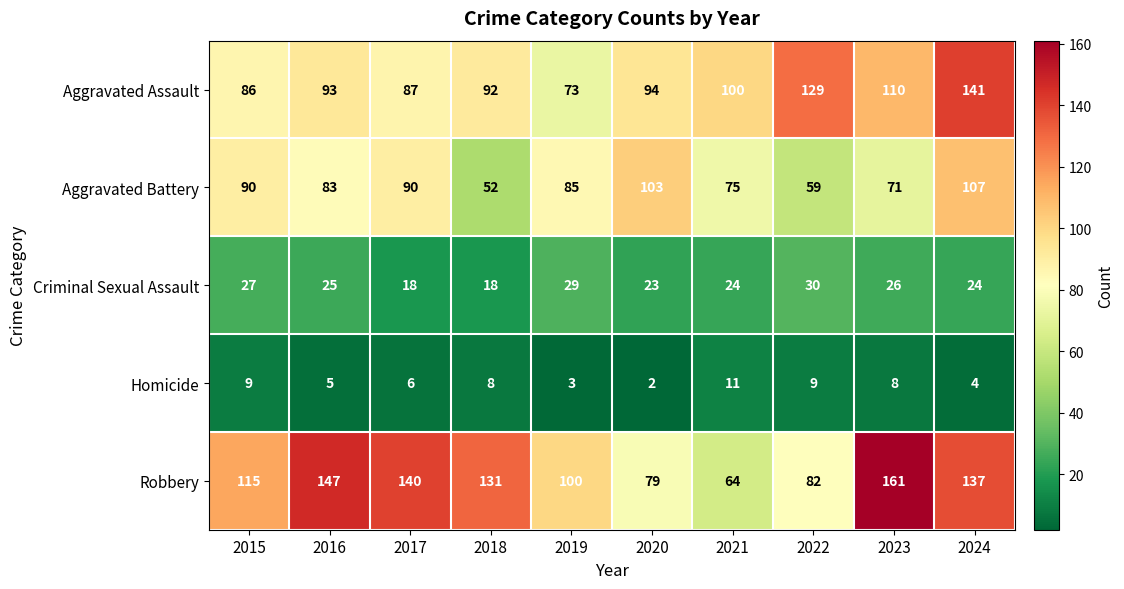

What is the maximum value for Aggravated Battery?

107